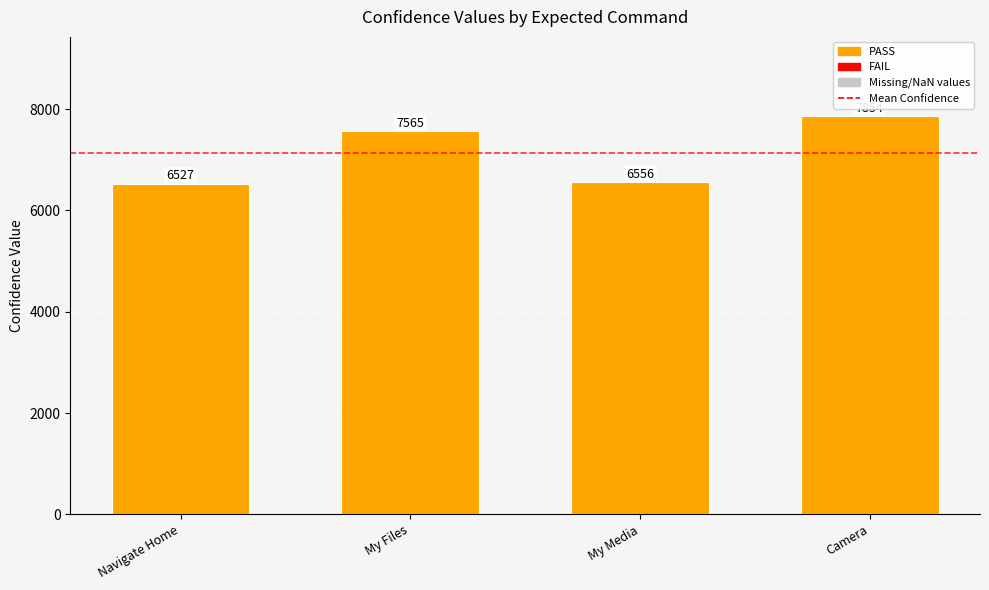

What is the minimum value shown in the chart?

6527